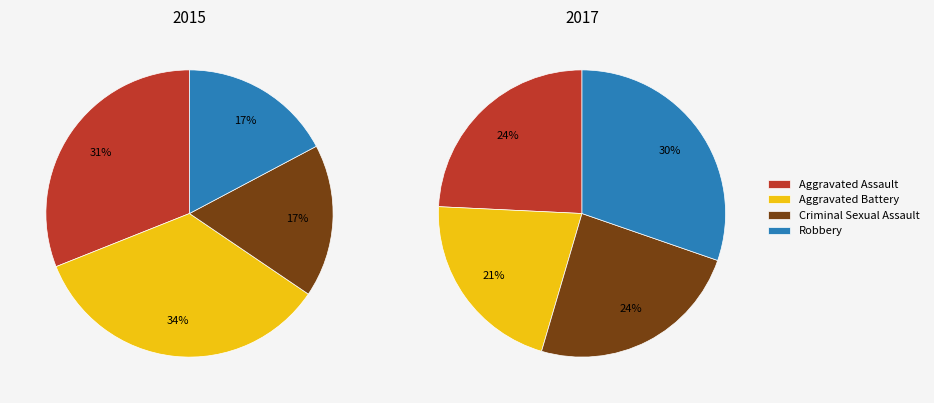

Which category has the smallest portion of the pie?

Aggravated Battery